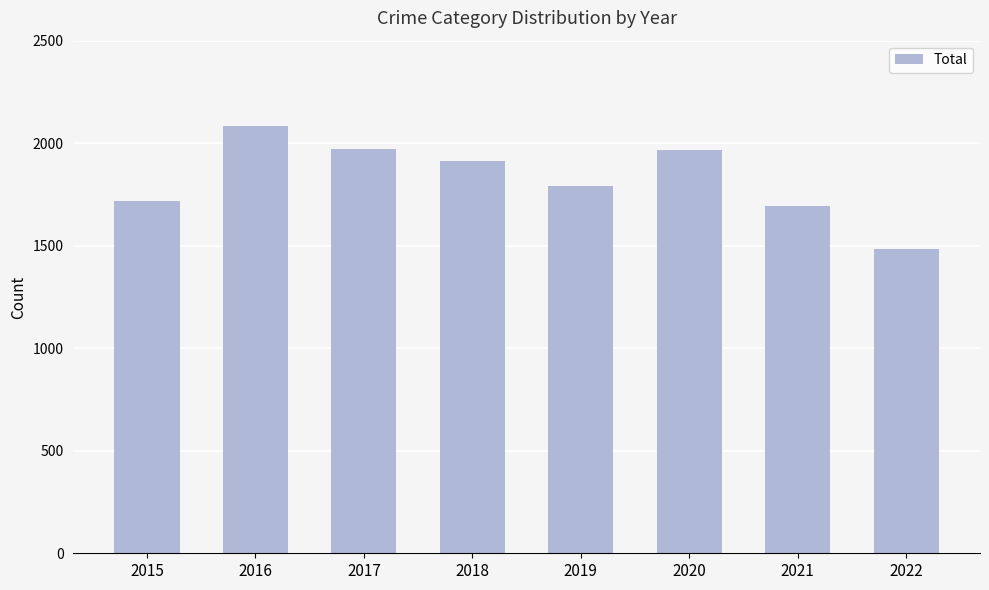

At which category does the chart reach its peak across all series?

2016